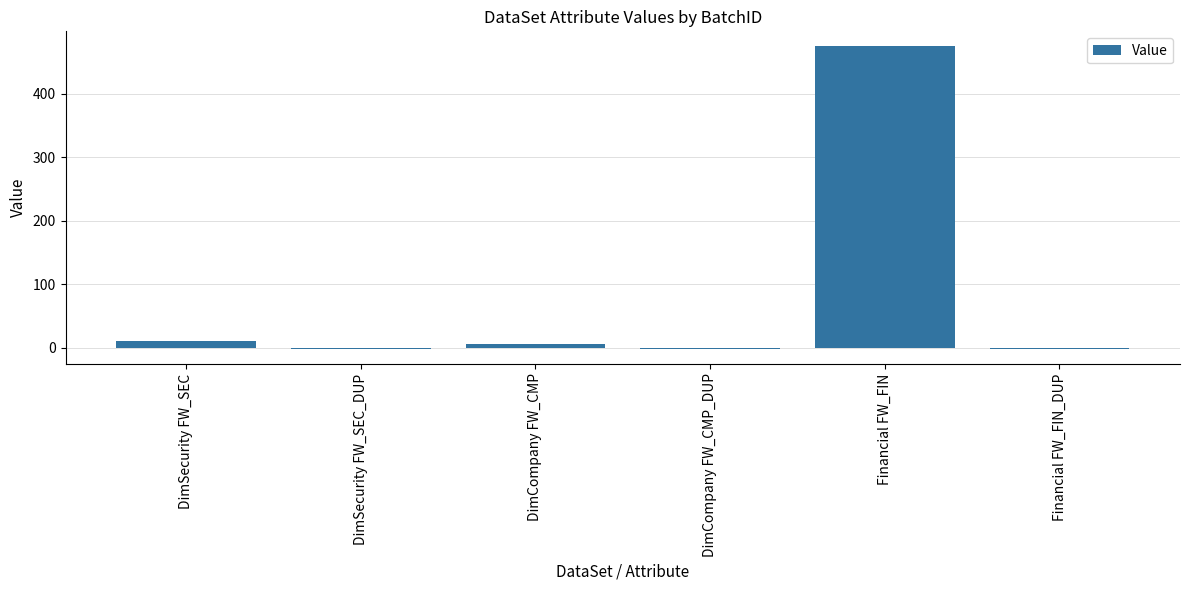

The value at DimSecurity FW_SEC is 11. True or false?

True